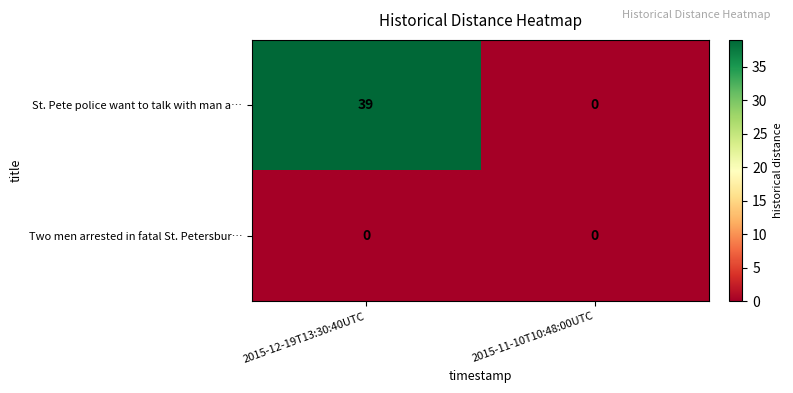

Reading left to right, list all the values displayed in this chart.

St. Pete police want to talk with man a…: 39	0
Two men arrested in fatal St. Petersbur…: 0	0